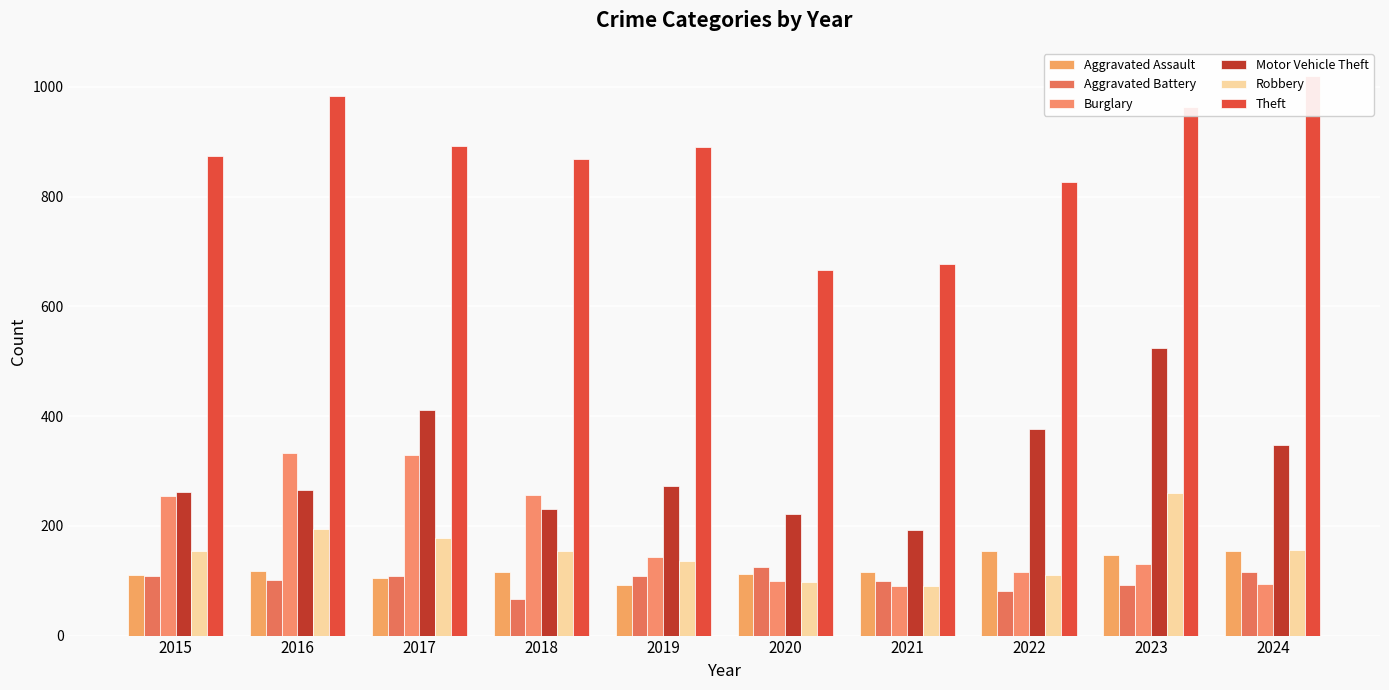

What is the difference between the Burglary values at 2015 and 2021?

164